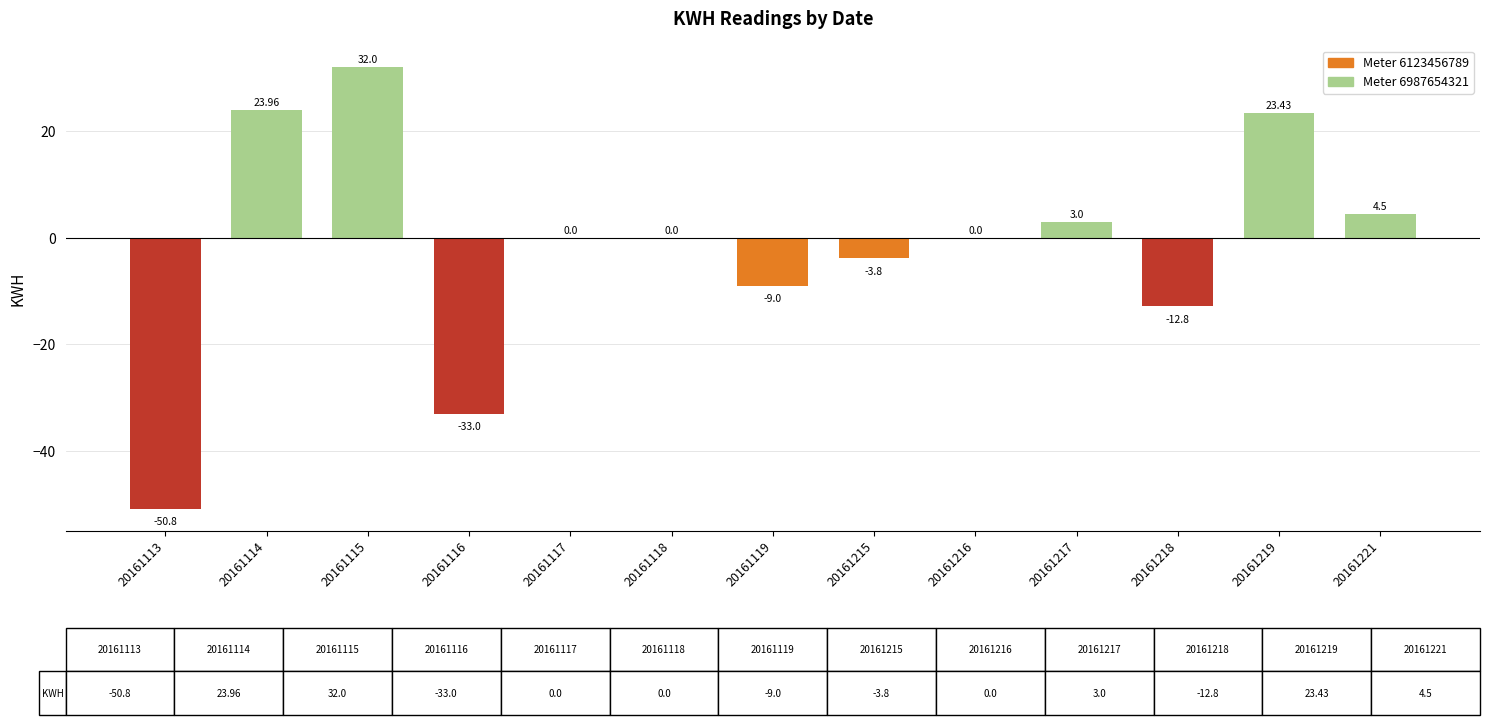

What is the maximum value shown in the chart?

32.0